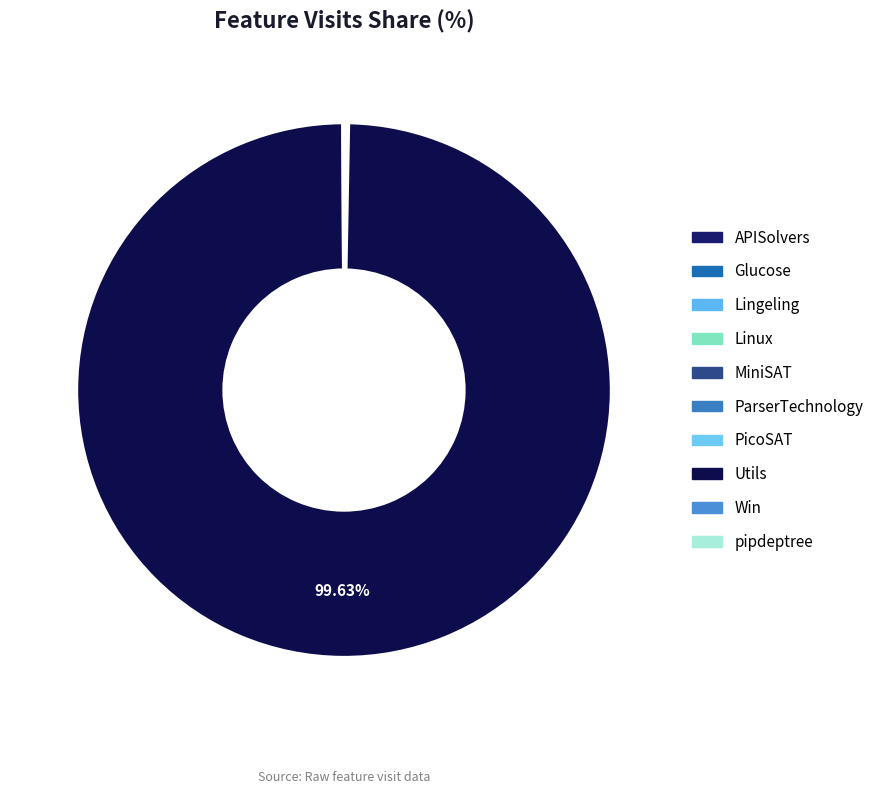

What is the change in value from APISolvers to Utils?

+2438